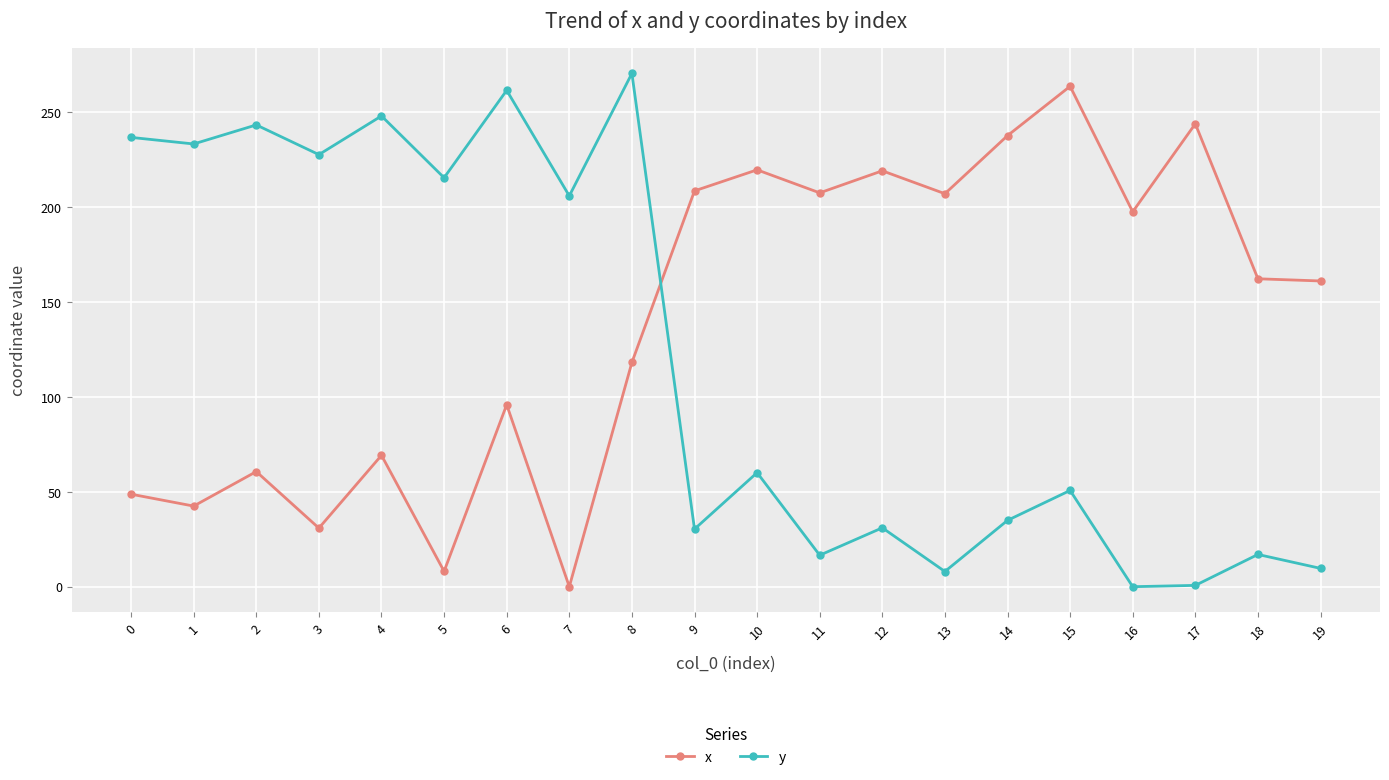

How many values in the x series are below 162?

10